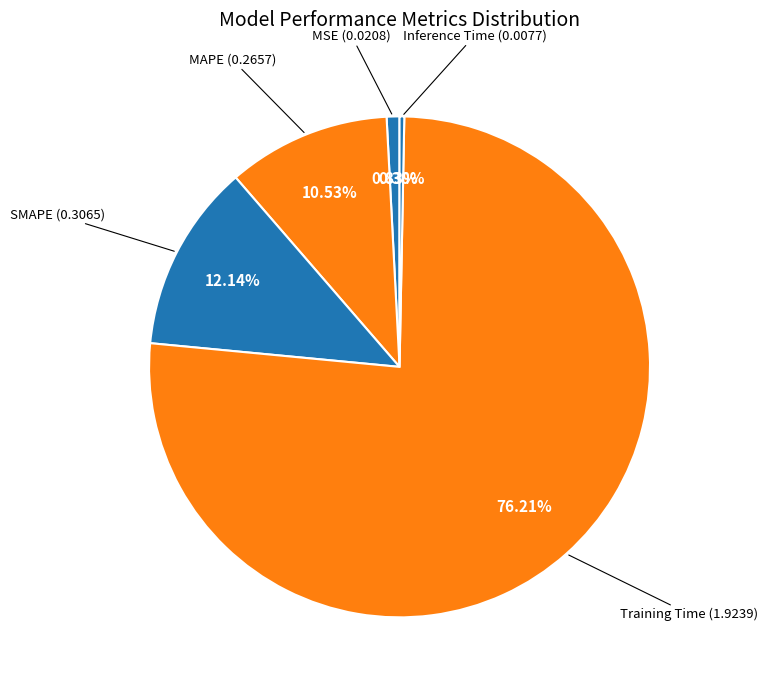

Count the number of slices in the pie.

5